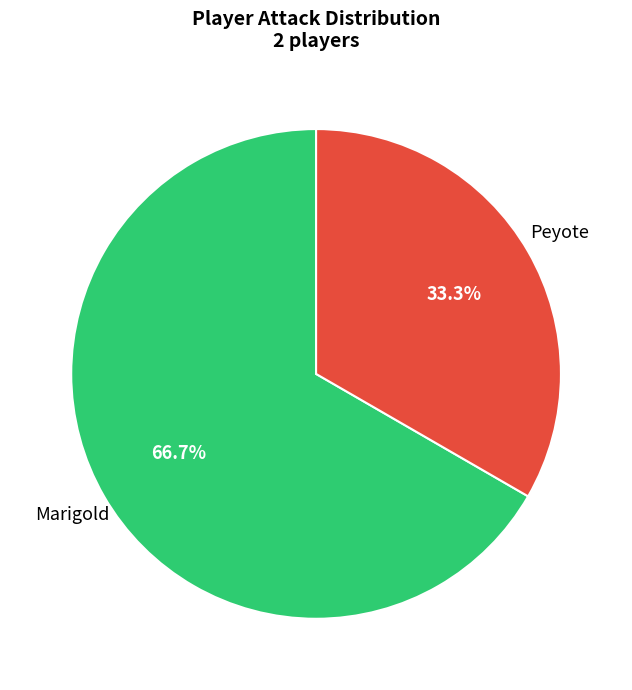

To the nearest percent, what is the combined percentage of Marigold and Peyote?

100%